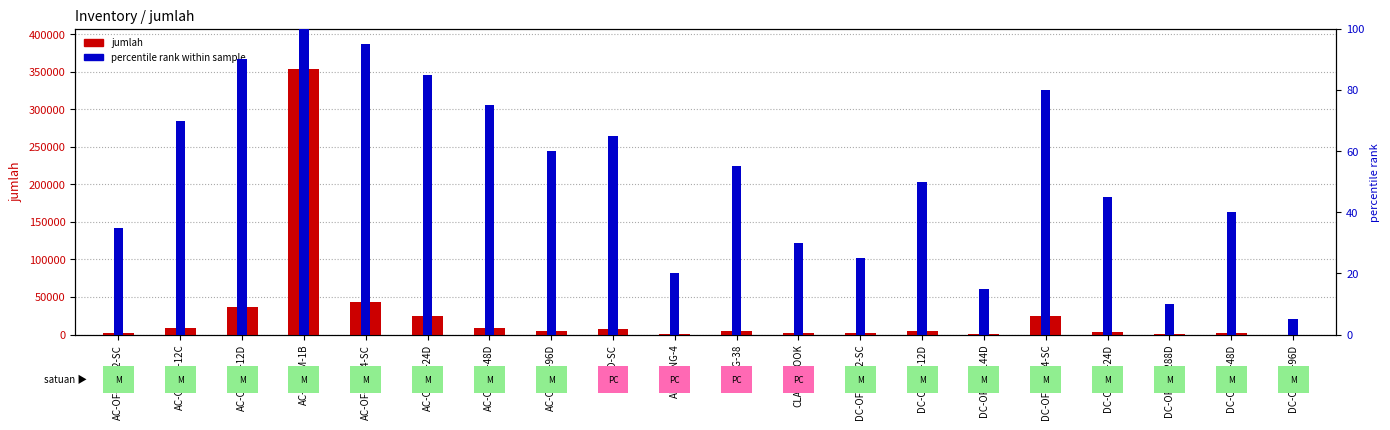

What are all the series names shown in the legend?

jumlah, percentile rank